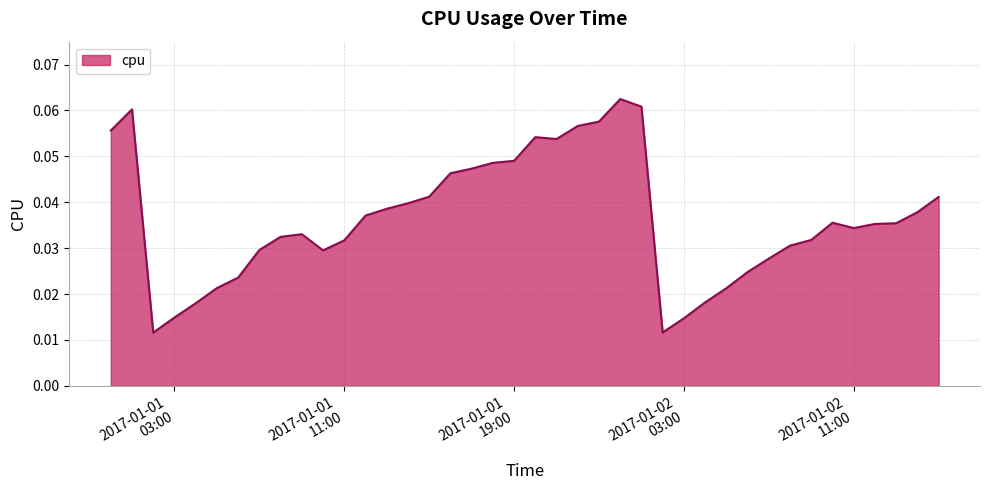

Does the chart have visible grid lines?

Yes